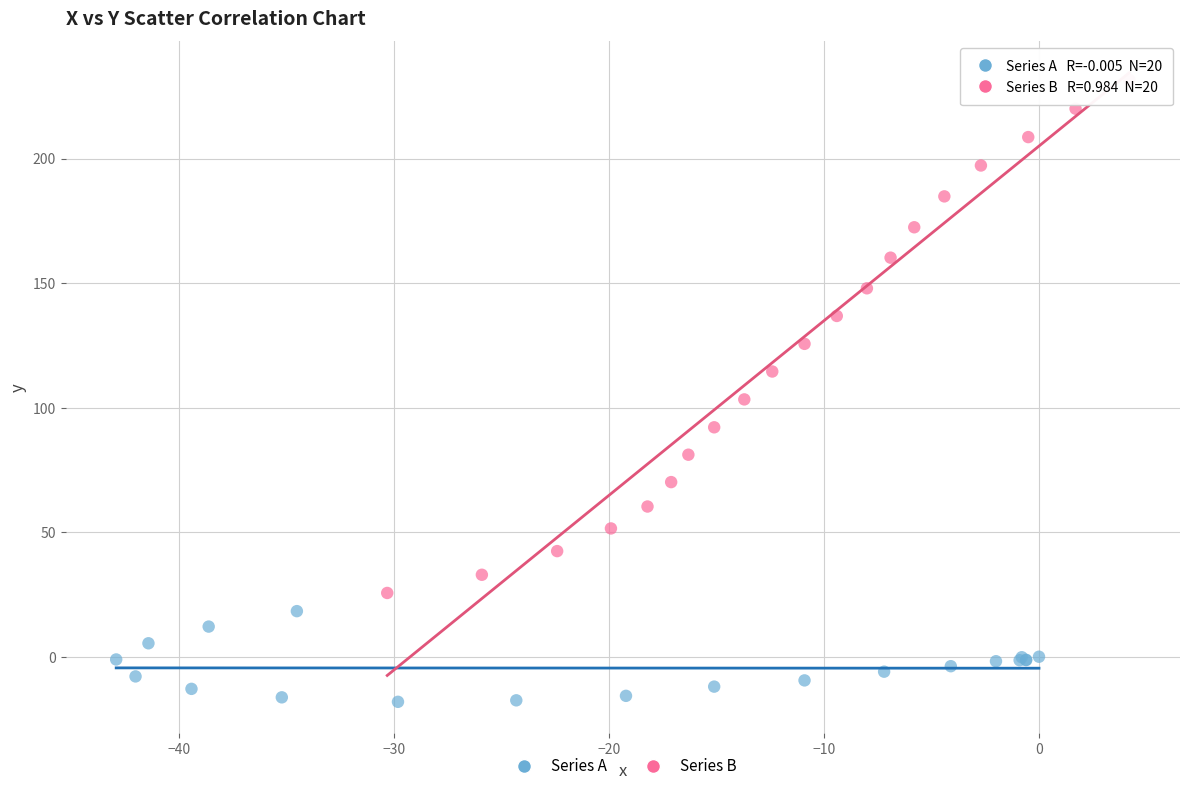

Which series contains the highest Y value?

Series B